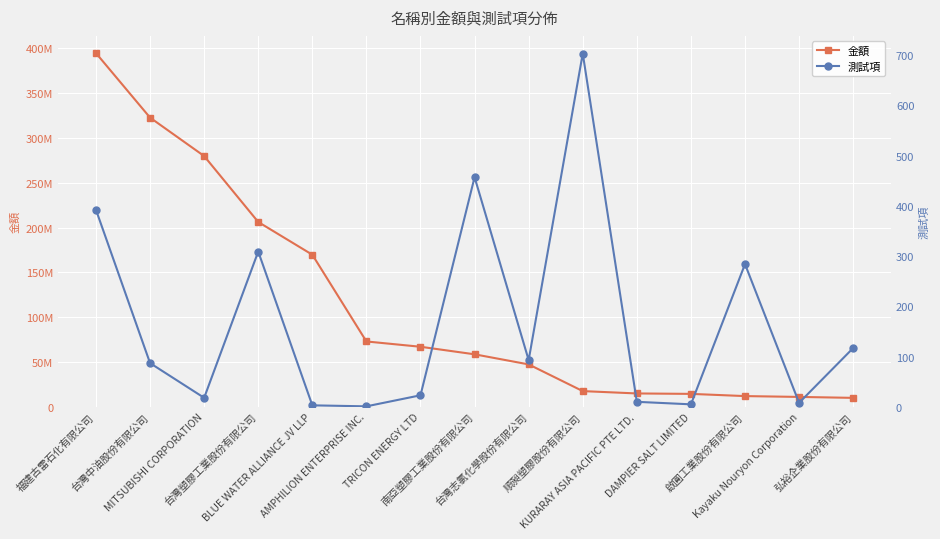

What position from the left is Kayaku Nouryon Corporation?

14